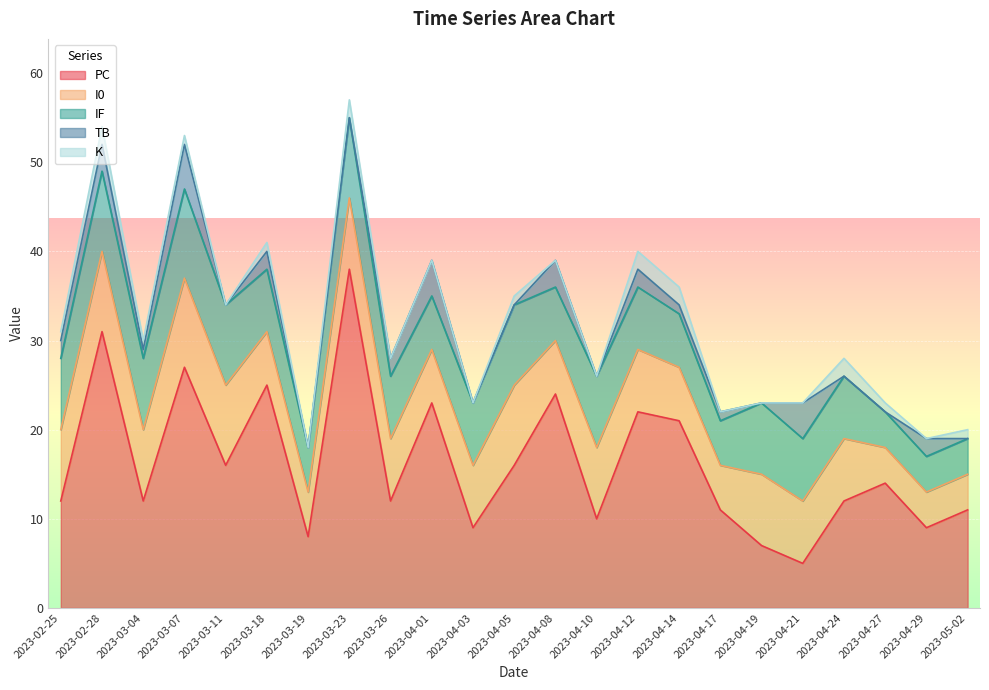

What are all the series names shown in the legend?

PC, I0, IF, TB, K